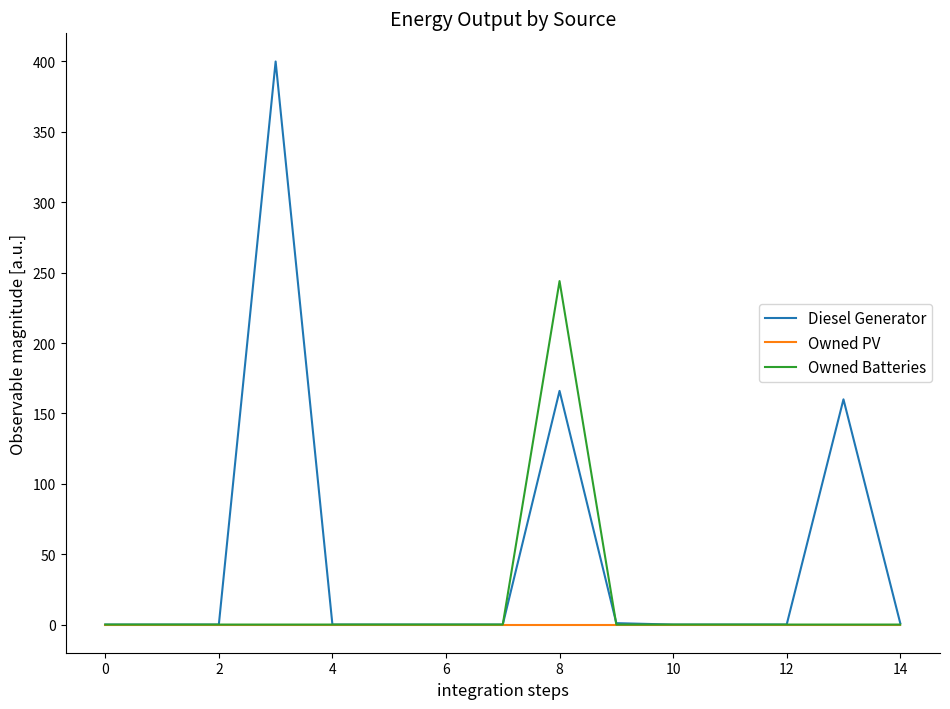

Which series has the largest total across all categories?

Diesel Generator